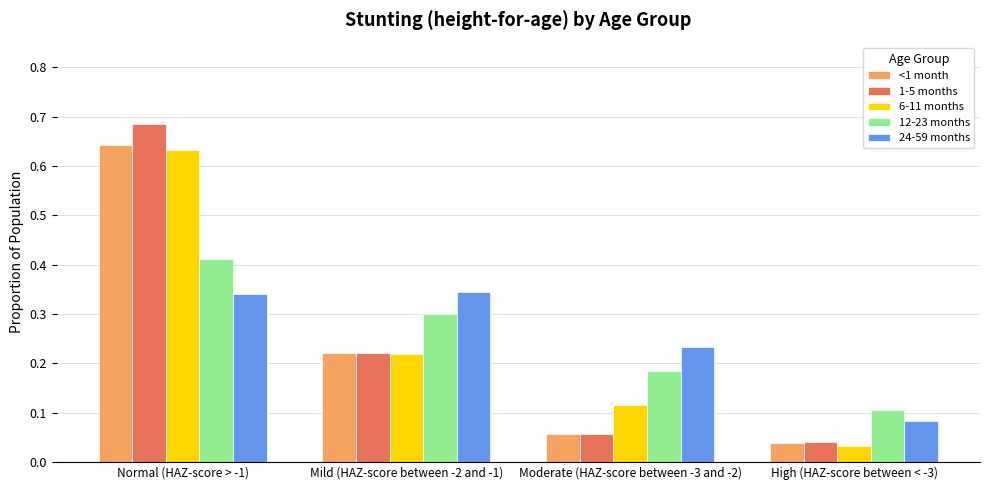

Is it true that 12-23 months equals 0.3 at Moderate (HAZ-score between -3 and -2)?

False